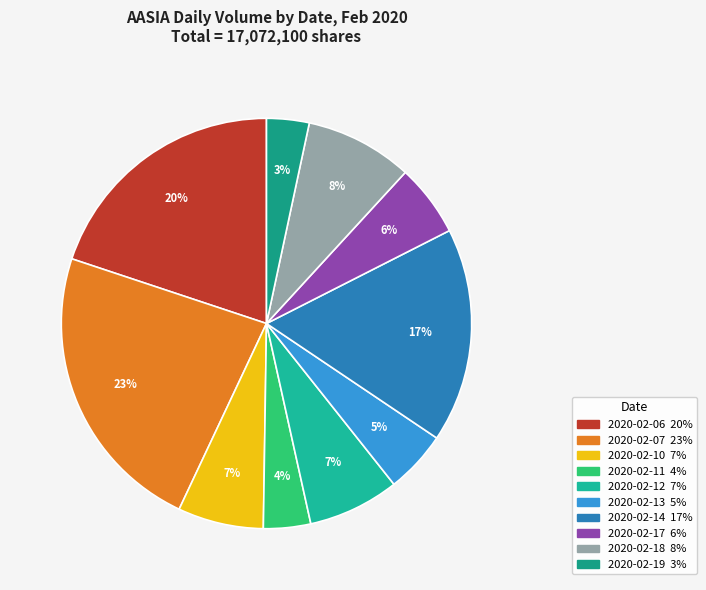

Is there a majority slice in this chart?

No